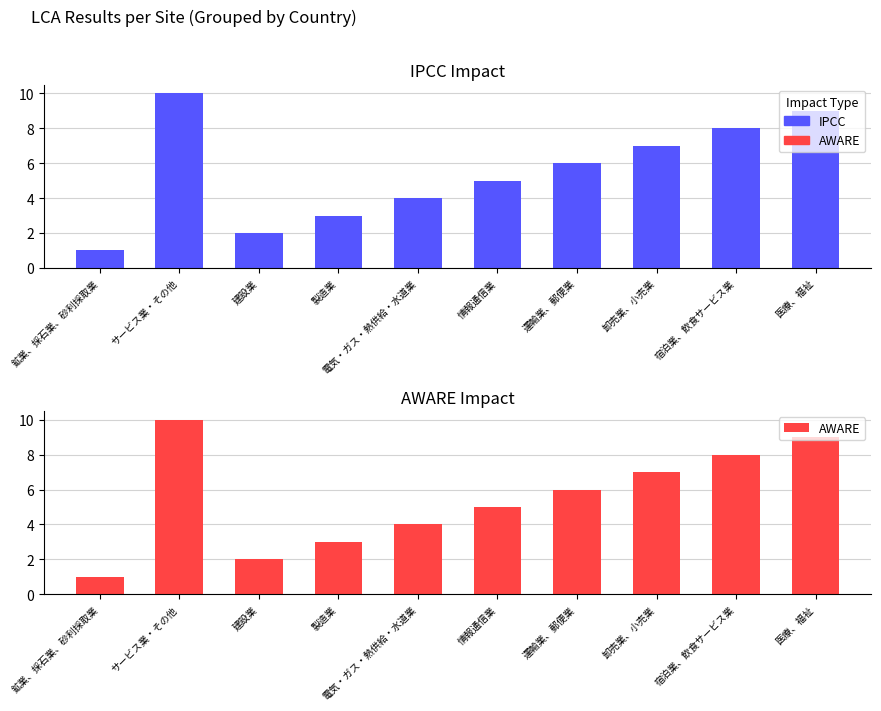

What is the greatest value displayed?

10